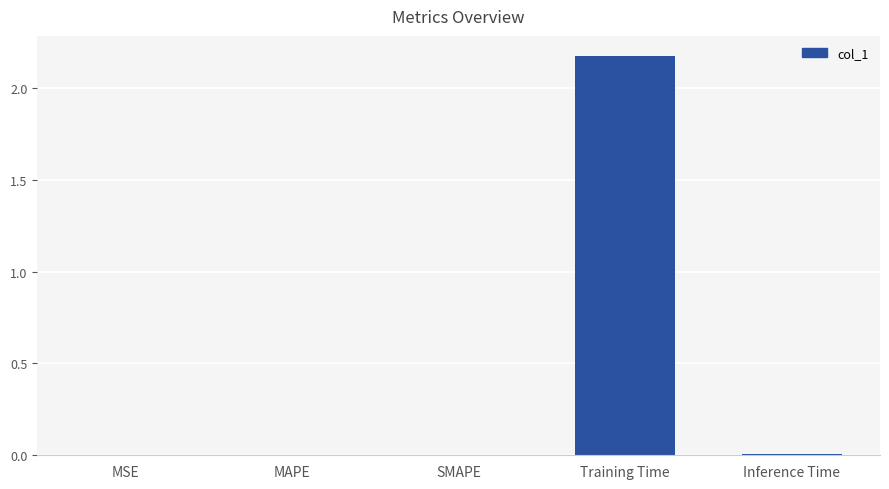

Which label corresponds to the largest value in the chart?

Training Time